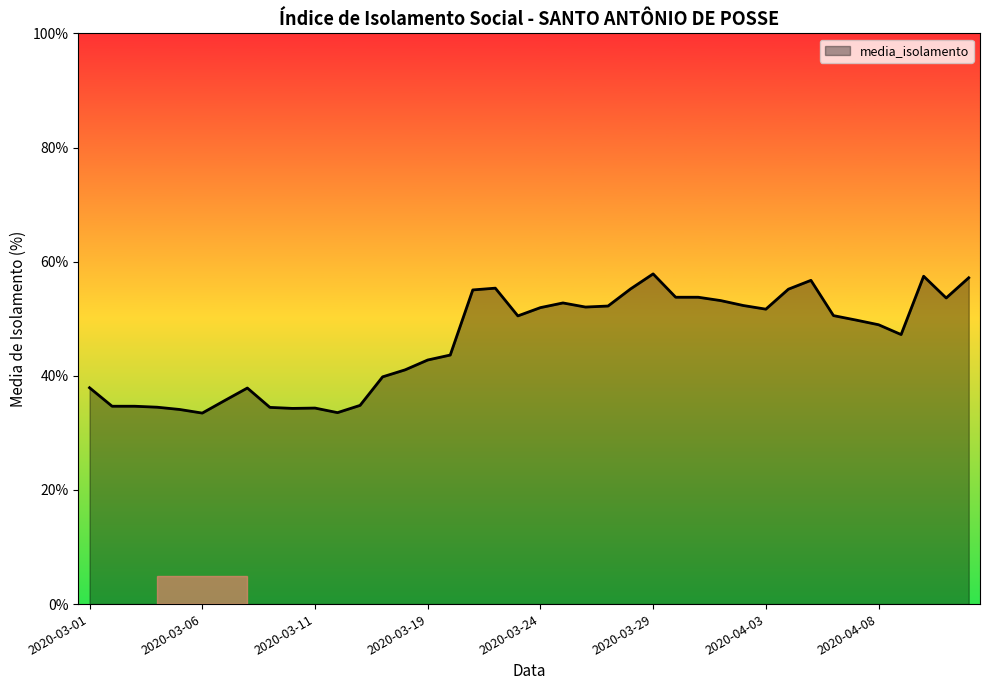

What is the greatest value displayed?

57.9